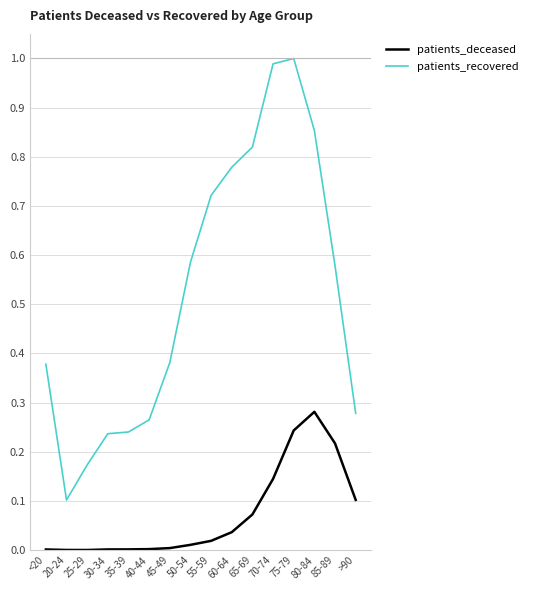

True or false: patients_recovered and patients_deceased intersect in this chart.

False